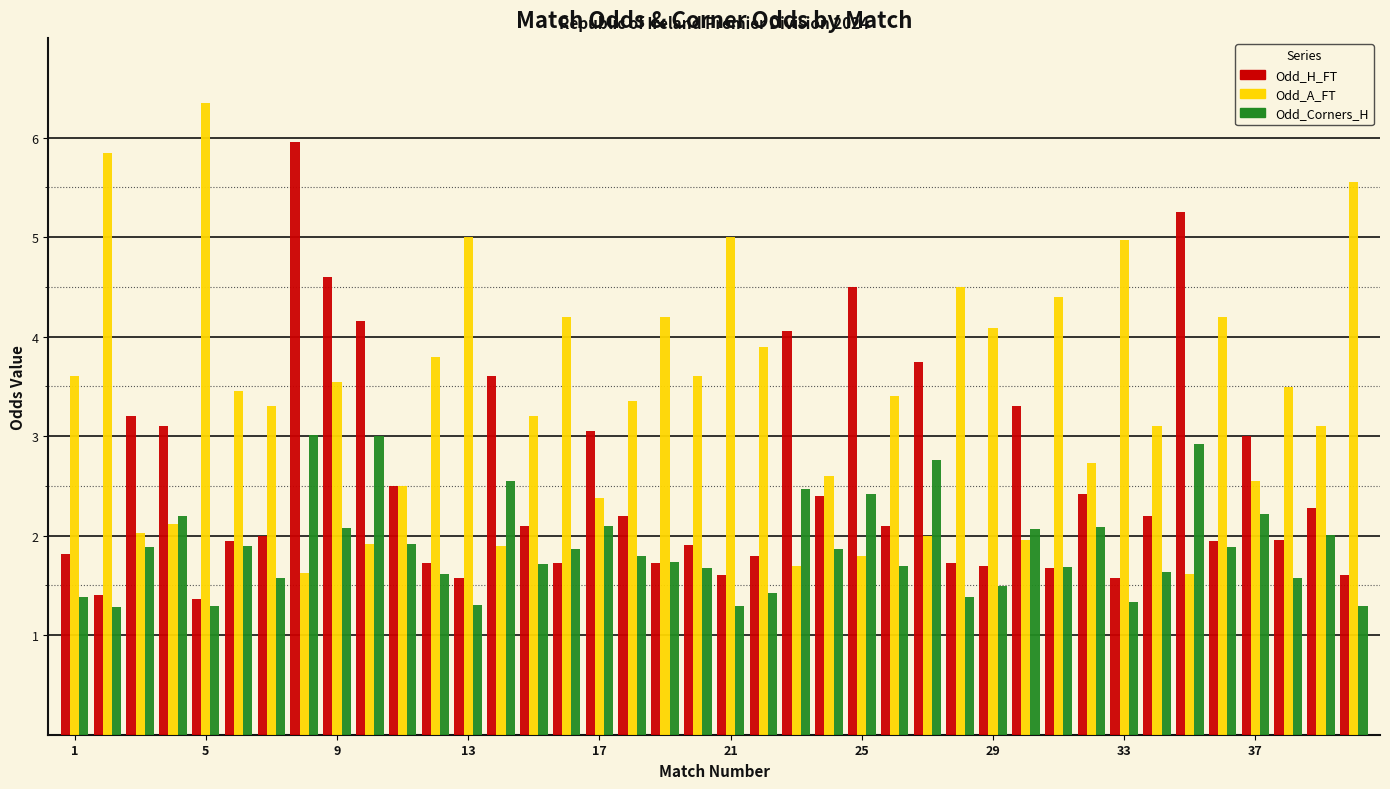

What is the sum of all Odd_Corners_H values?

75.4